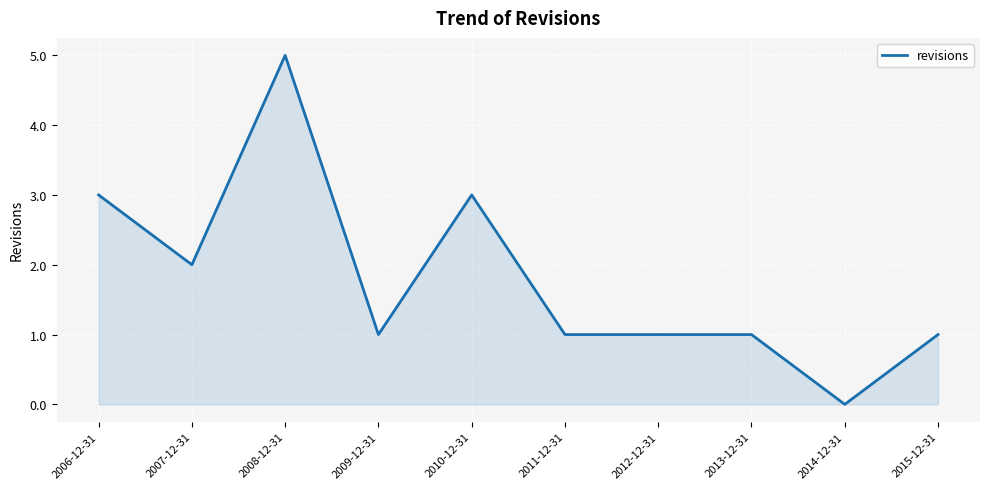

The value at 2008-12-31 is 2. True or false?

False